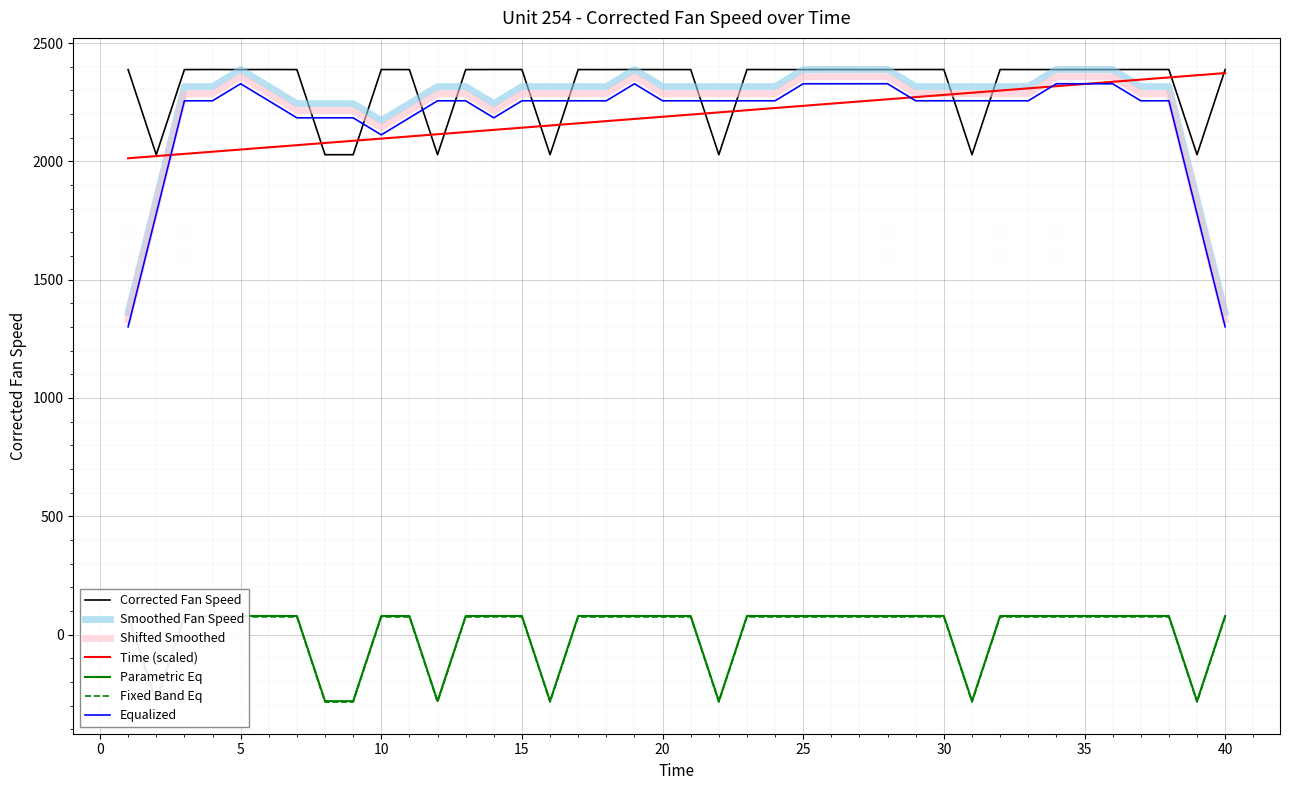

True or false: Fixed Band Eq and Equalized intersect in this chart.

False